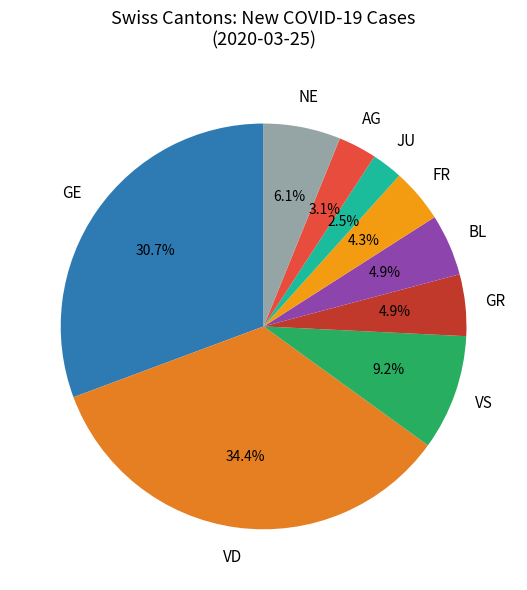

Which category has the smallest portion of the pie?

JU